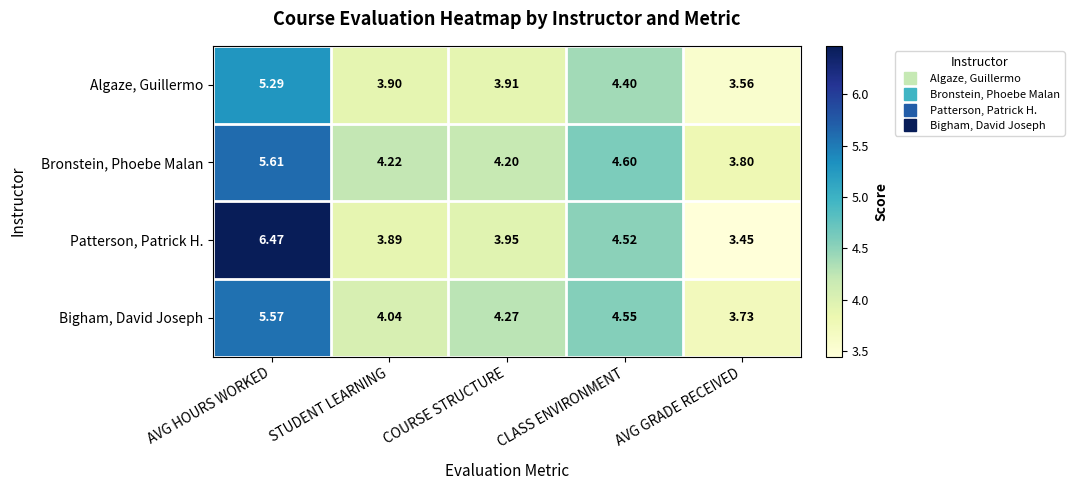

What is the spread (max minus min) of values at STUDENT LEARNING?

0.3